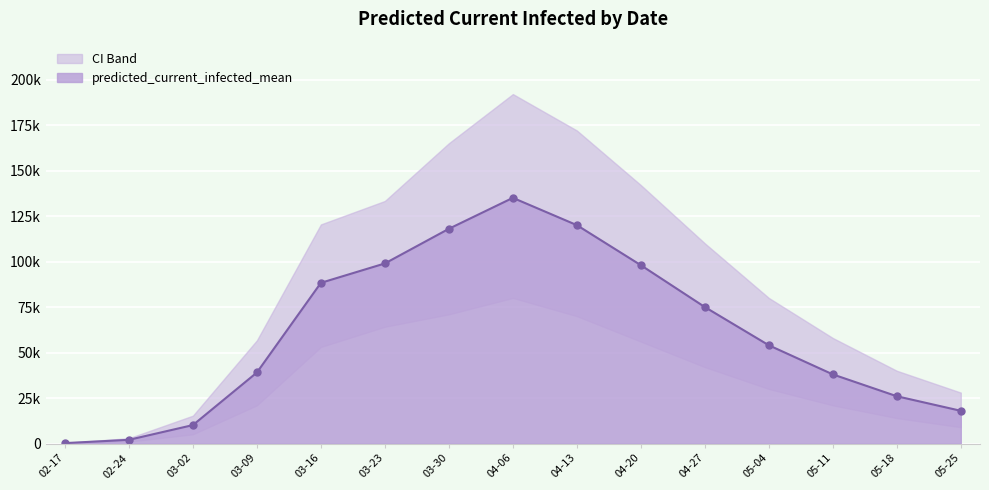

Rank the series at 2020-03-23 from lowest to highest value.

predicted_current_infected_lower, predicted_current_infected_mean, predicted_current_infected_upper